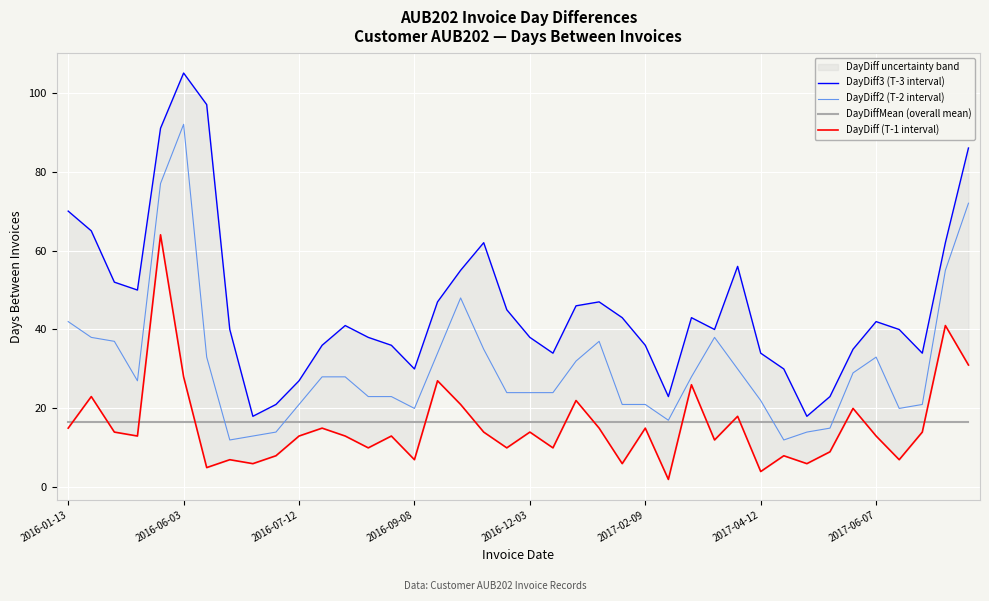

How many times do DayDiff (T-1 interval) and DayDiffMean (overall mean) cross each other?

15